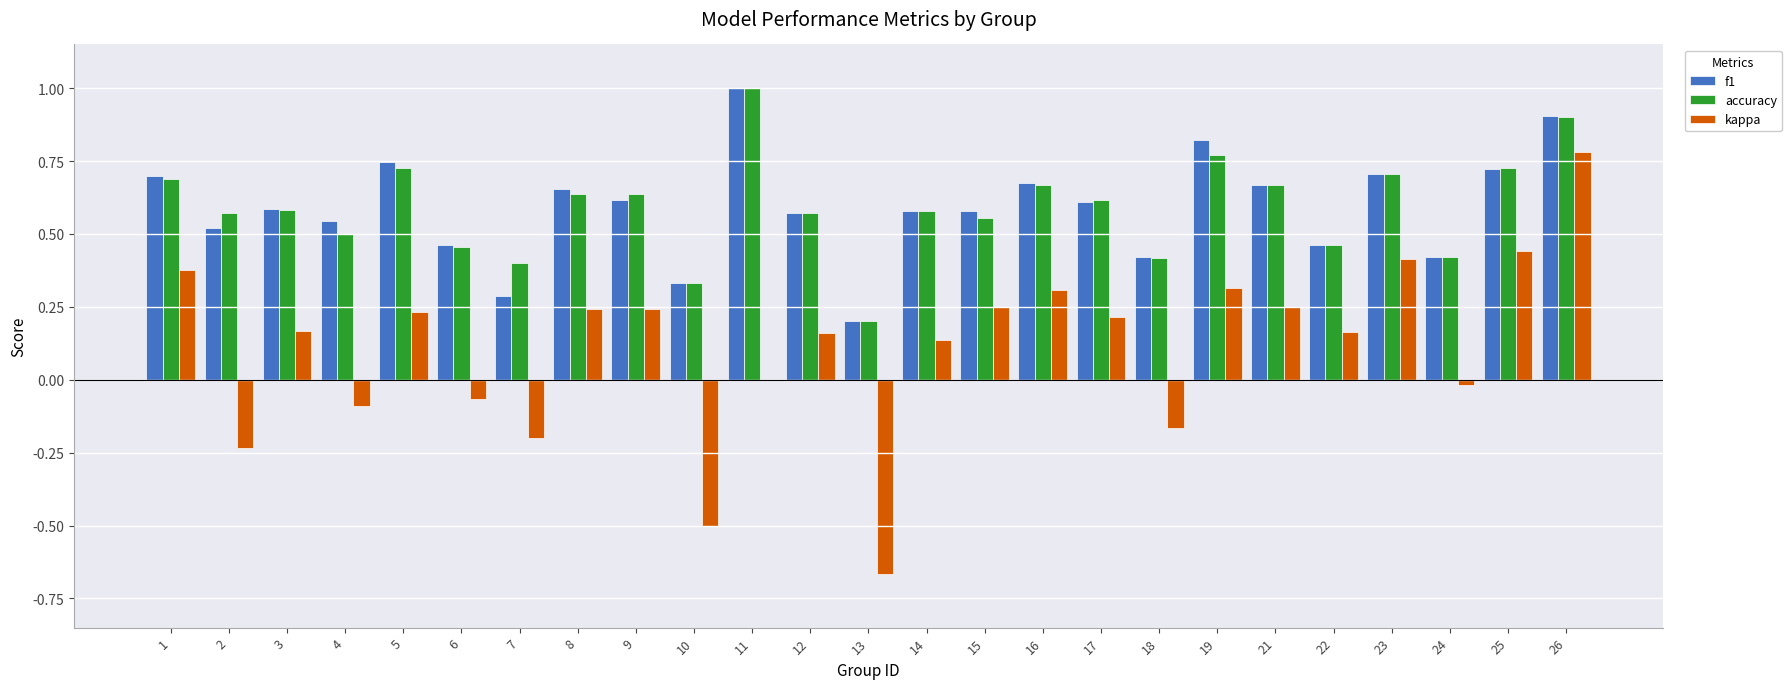

What is the sum of all accuracy values?

14.8